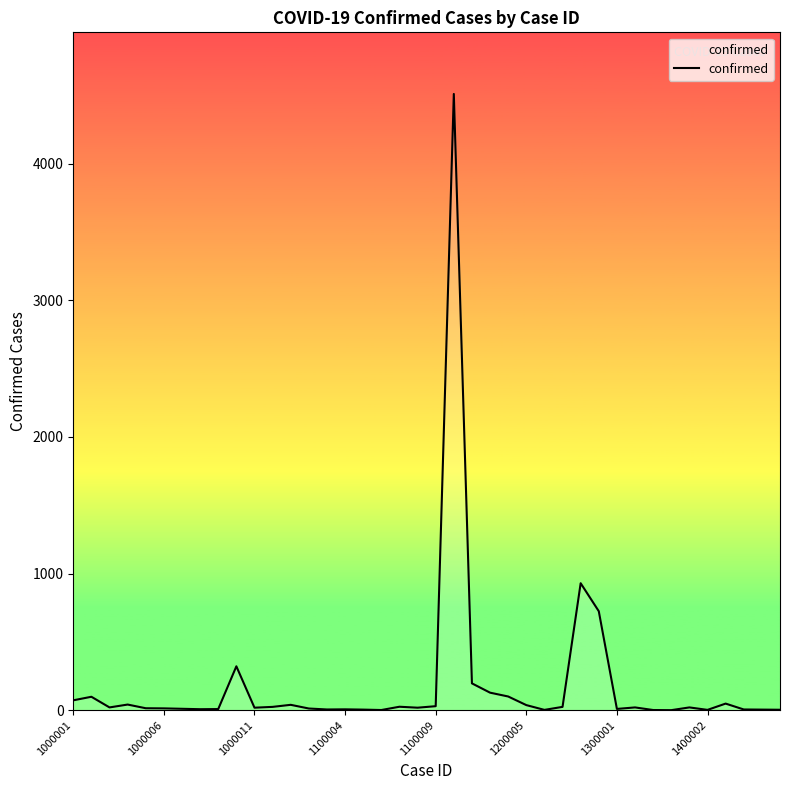

What is the greatest value displayed?

4510